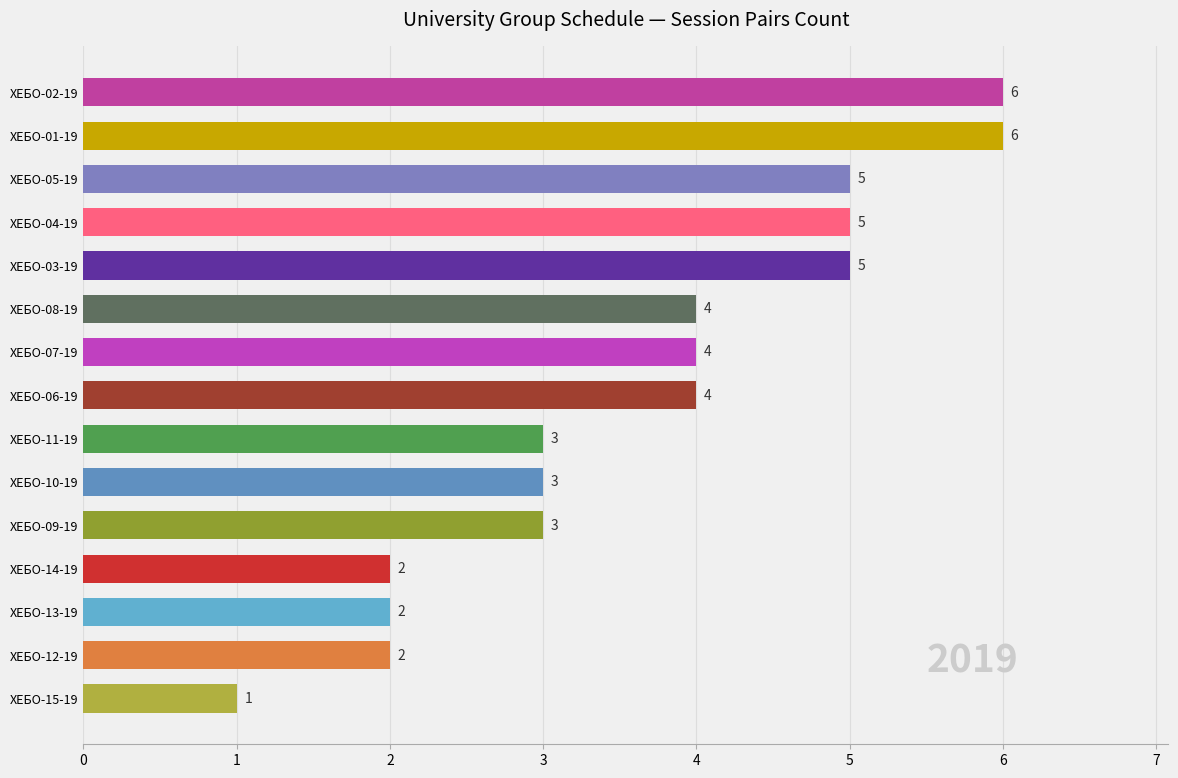

Which has a higher value, ХЕБО-05-19 or ХЕБО-01-19?

ХЕБО-01-19